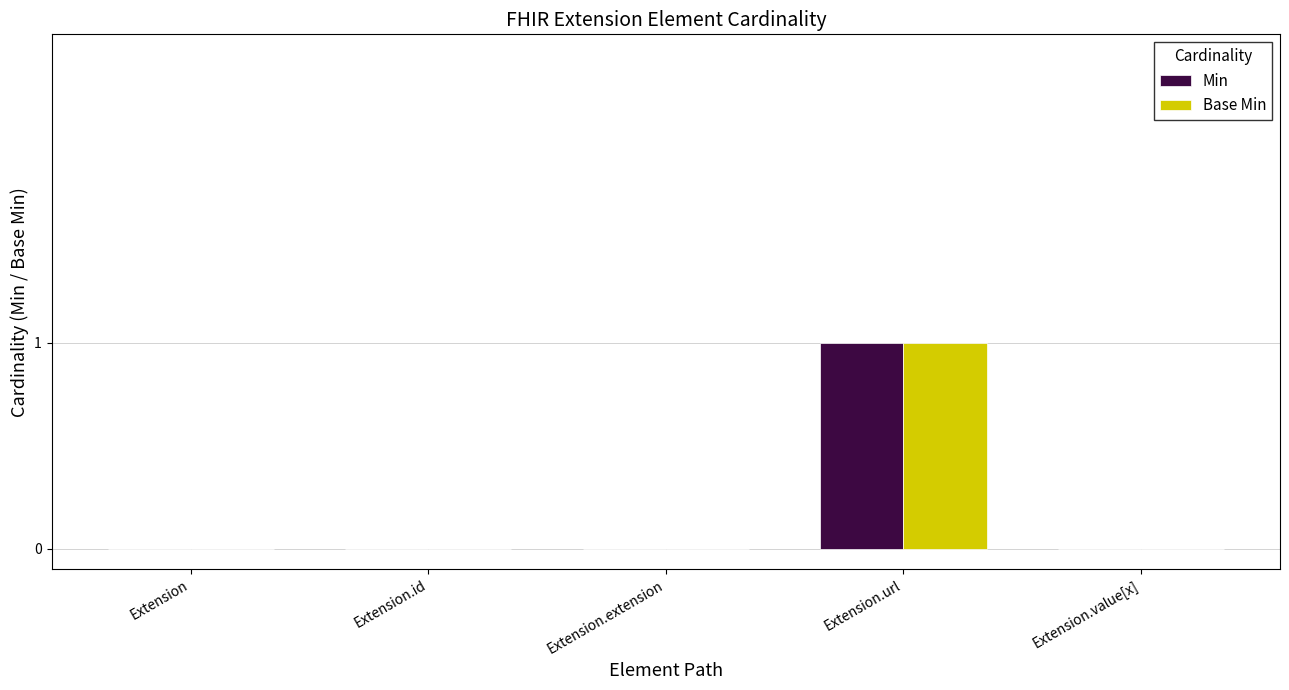

How many groups of bars are there?

5